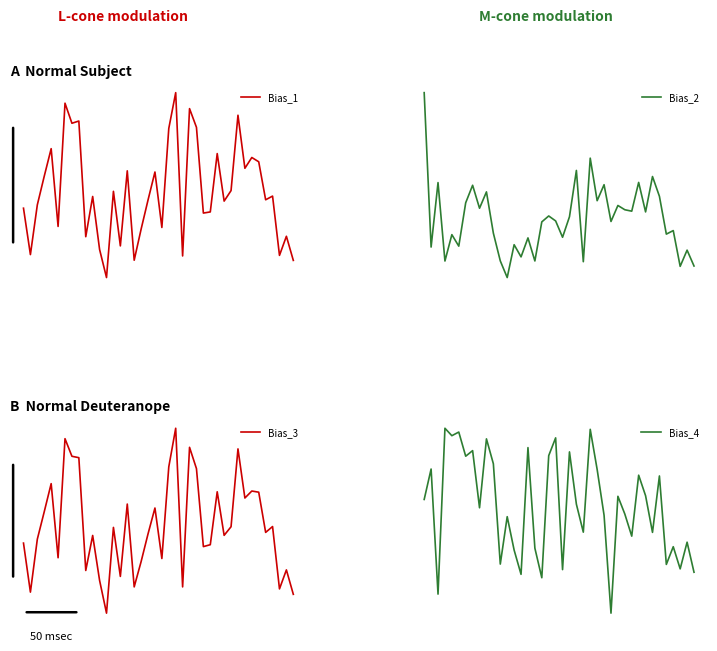

What is the average value of the Bias_1 series?

-5.7